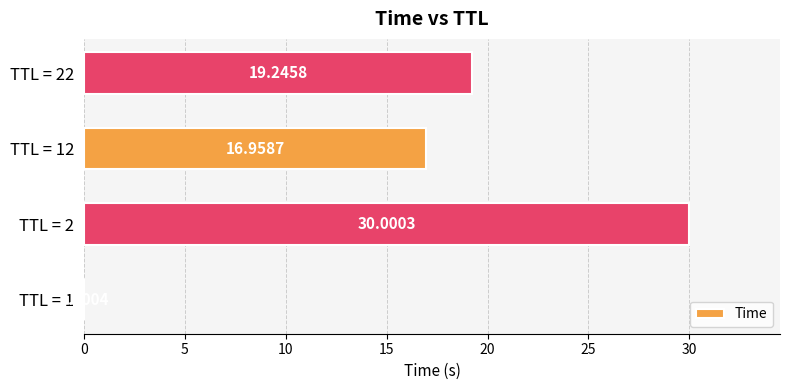

What is the change in value from TTL = 1 to TTL = 22?

+19.2